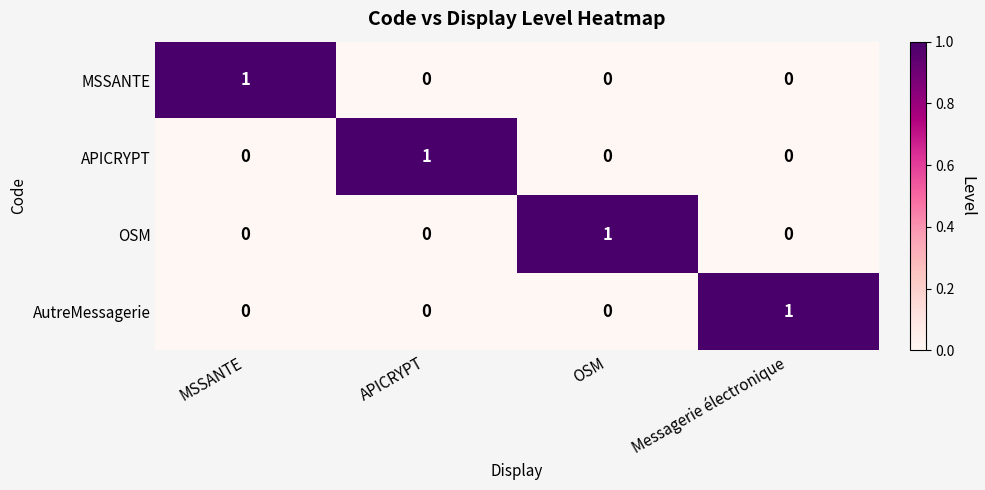

What is the total value across all series at APICRYPT?

1